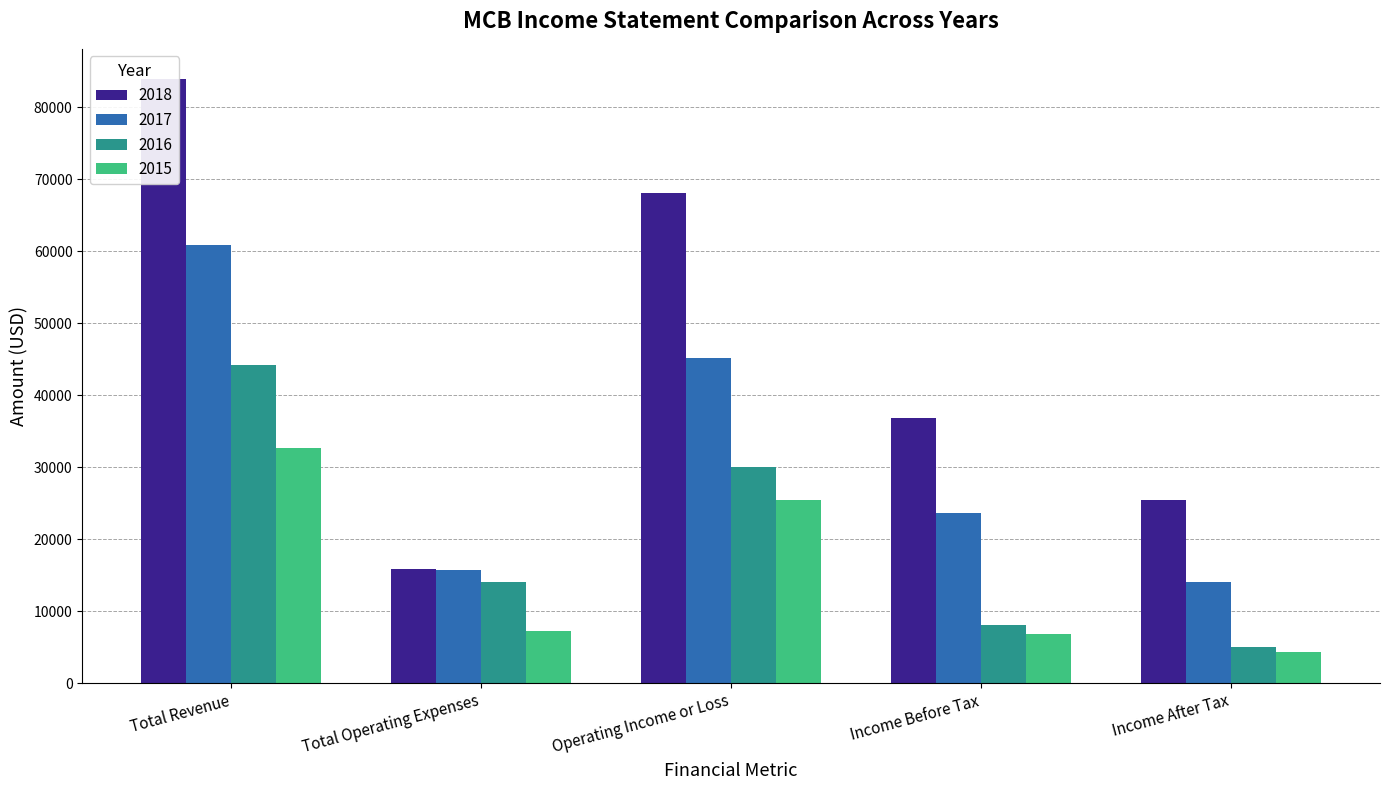

What is the average value of the 2015 series?

15300